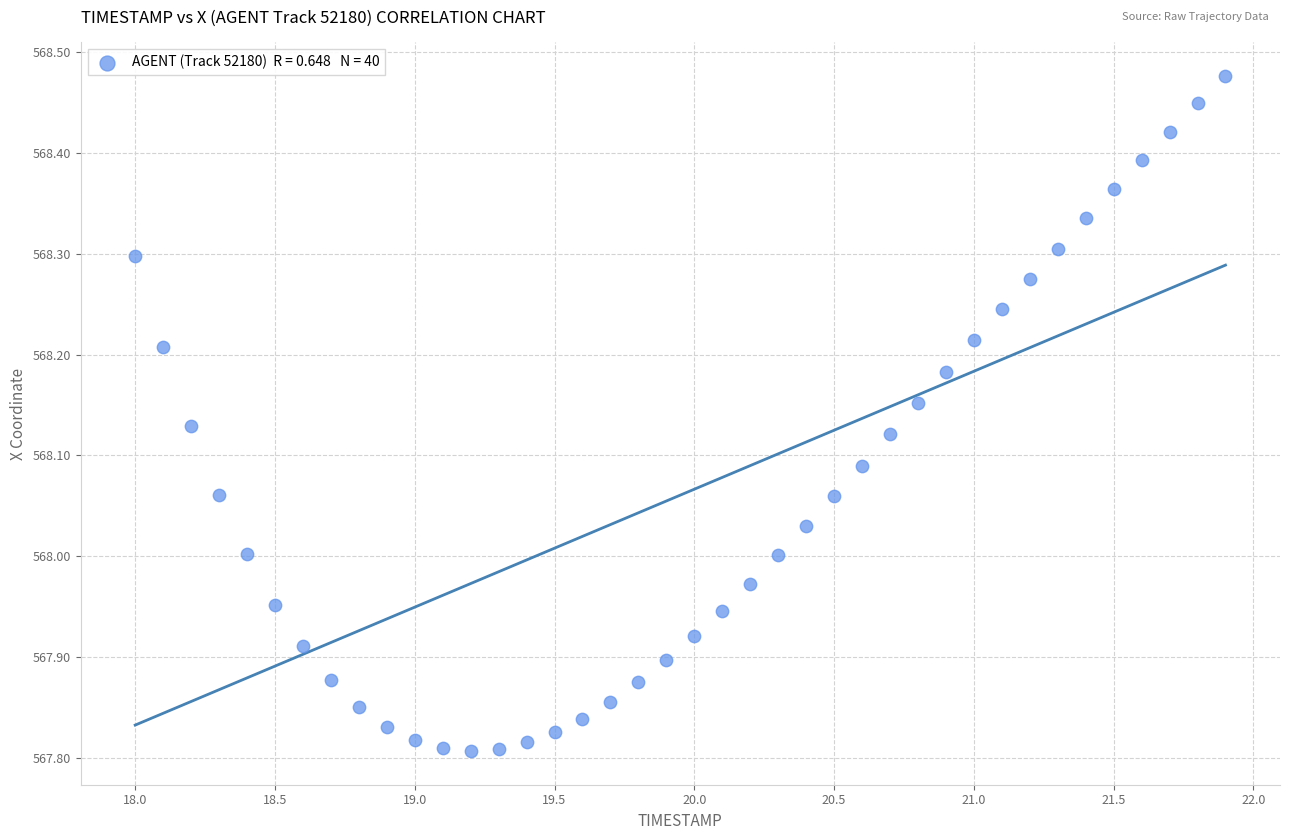

What is the range of X values (max minus min)?

3.9